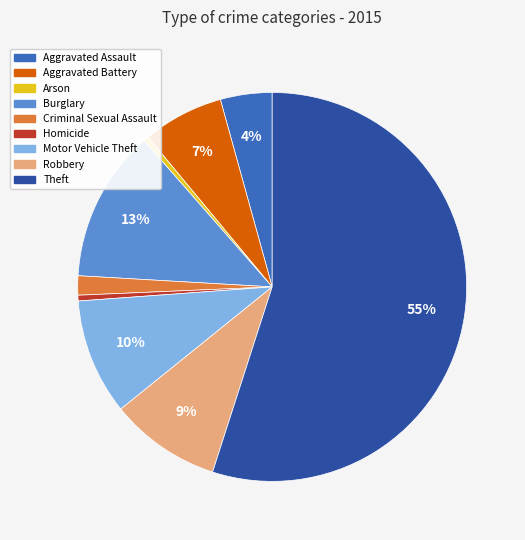

To the nearest percent, what is the average slice percentage?

11%